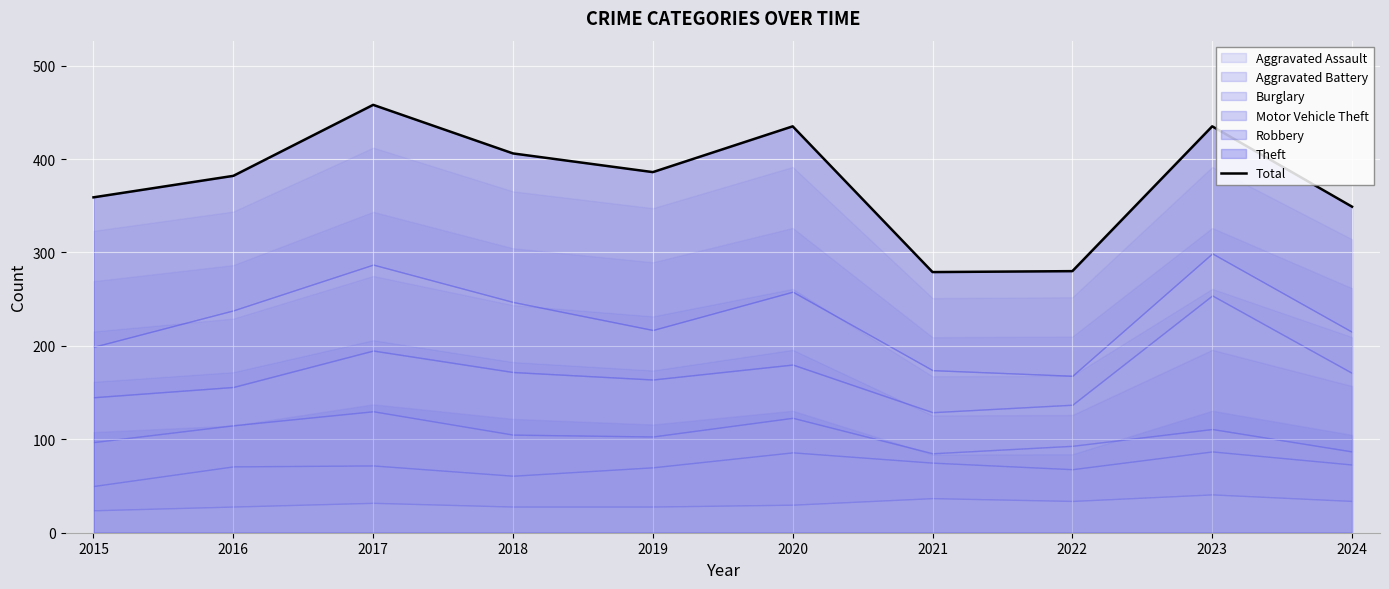

What is the maximum value shown in the chart?

458